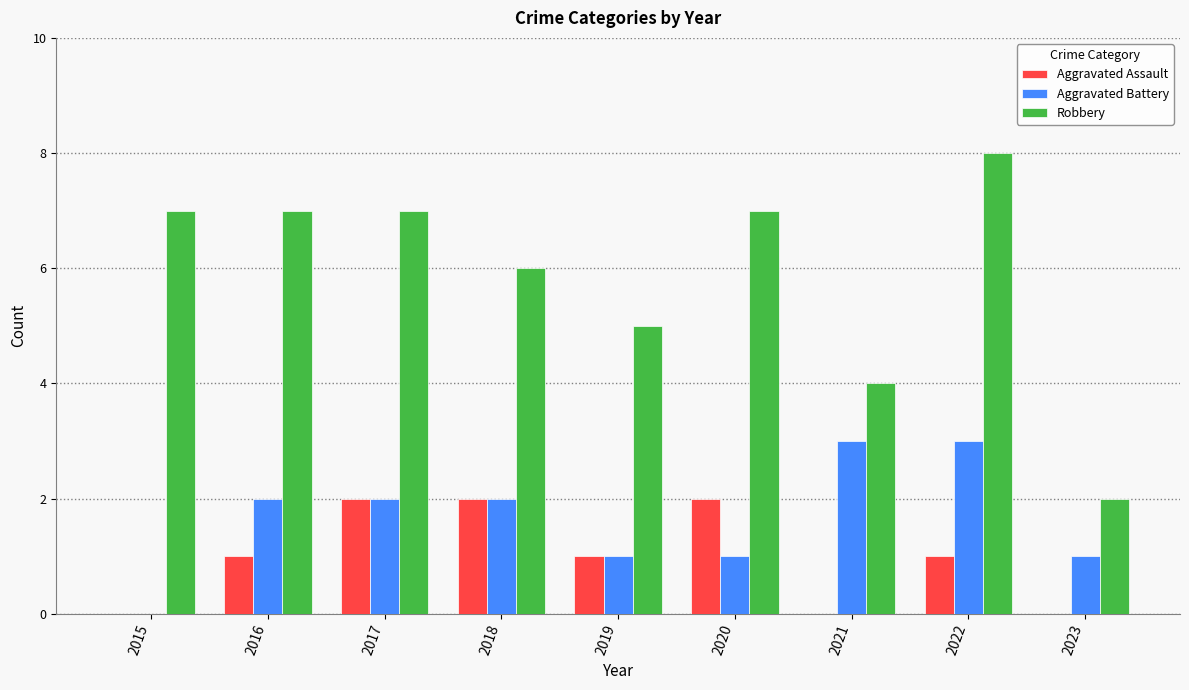

True or false: Aggravated Assault has a value of 1 at 2023.

False